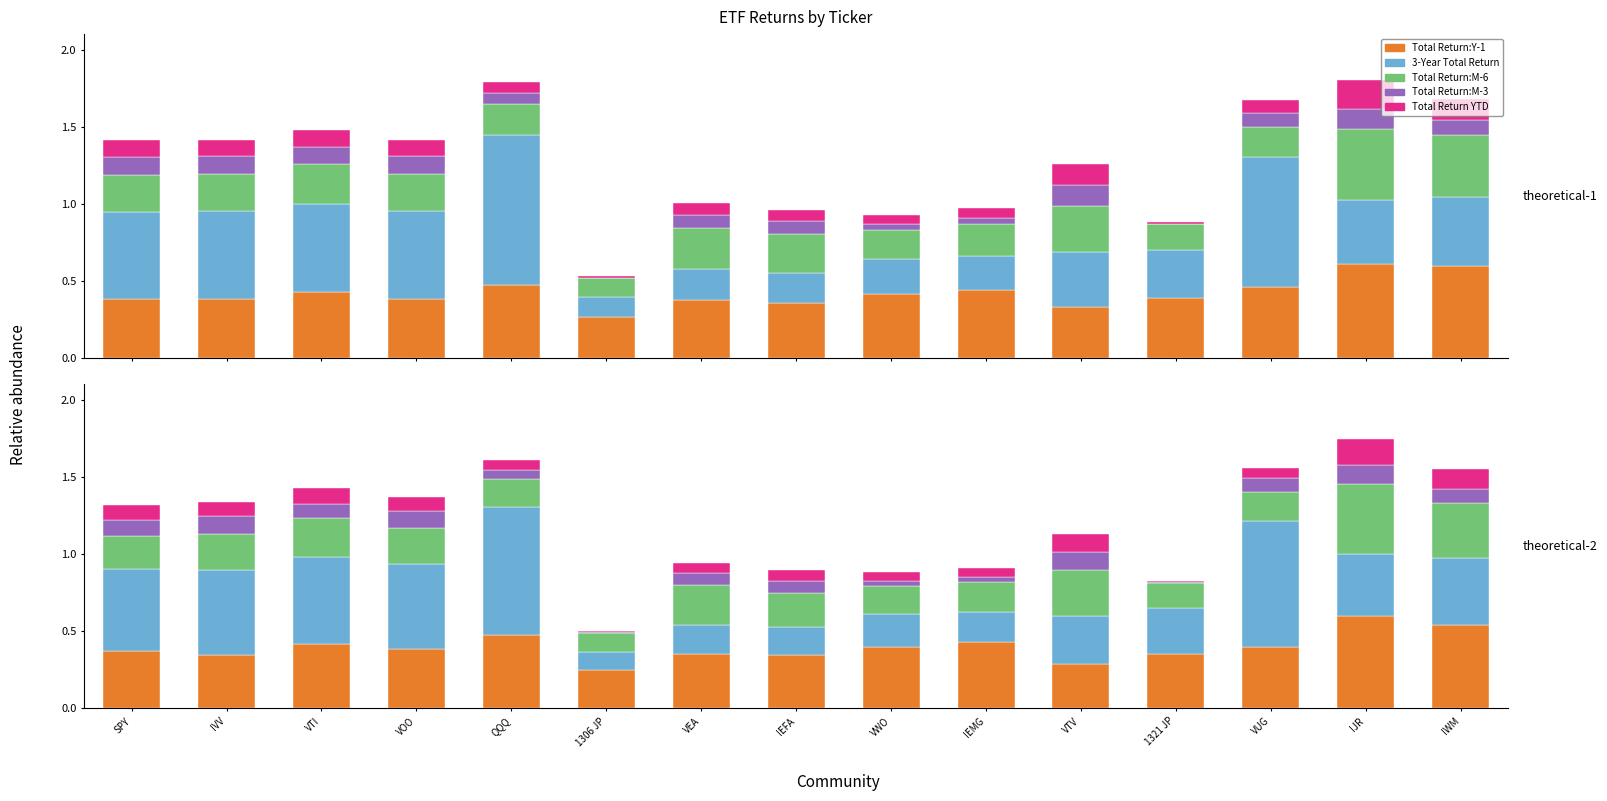

What is the spread (max minus min) of values at IEFA?

0.3